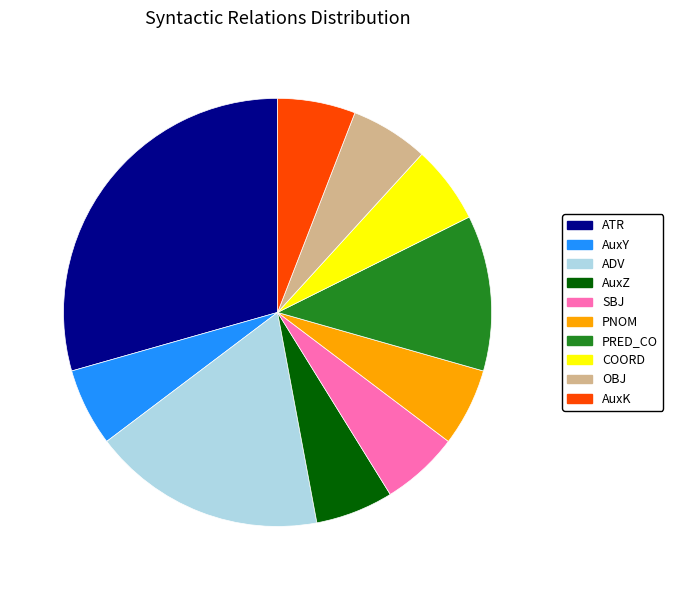

Which slice is the largest?

ATR